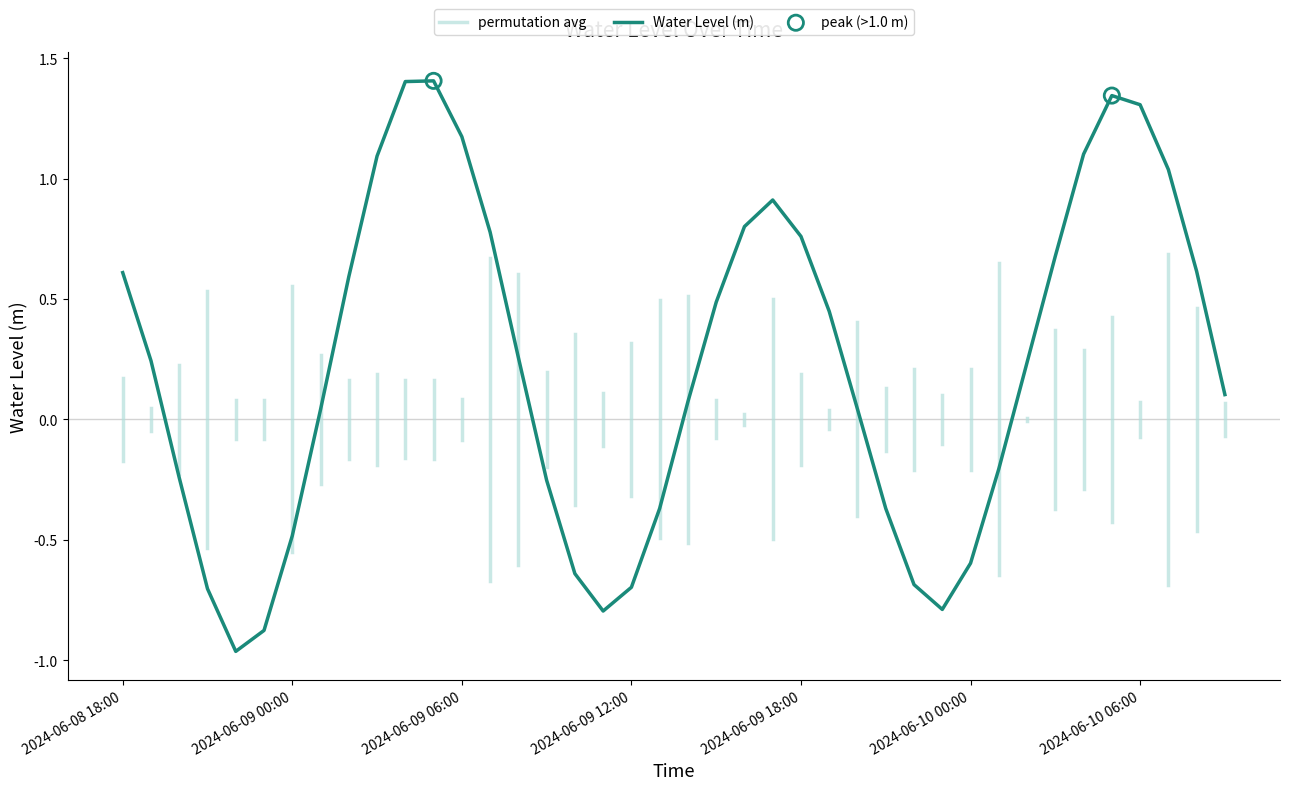

Which has a higher value, 2024-06-09 07:00 or 2024-06-09 15:00?

2024-06-09 07:00